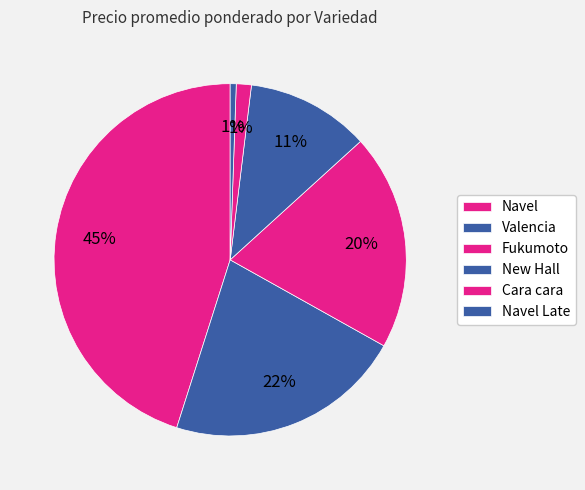

How many segments does this pie chart have?

6